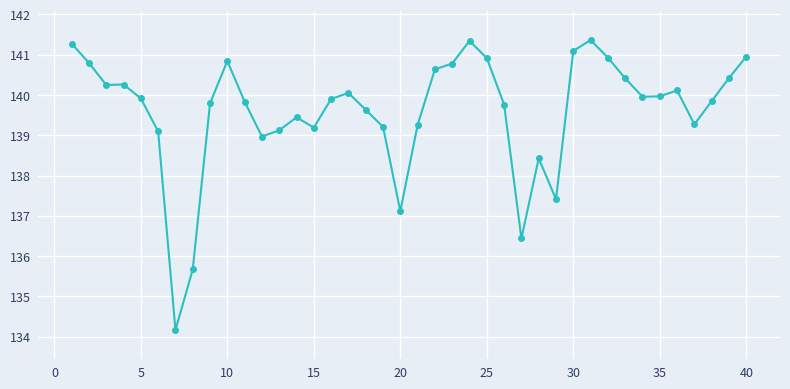

What is the average value?

139.6